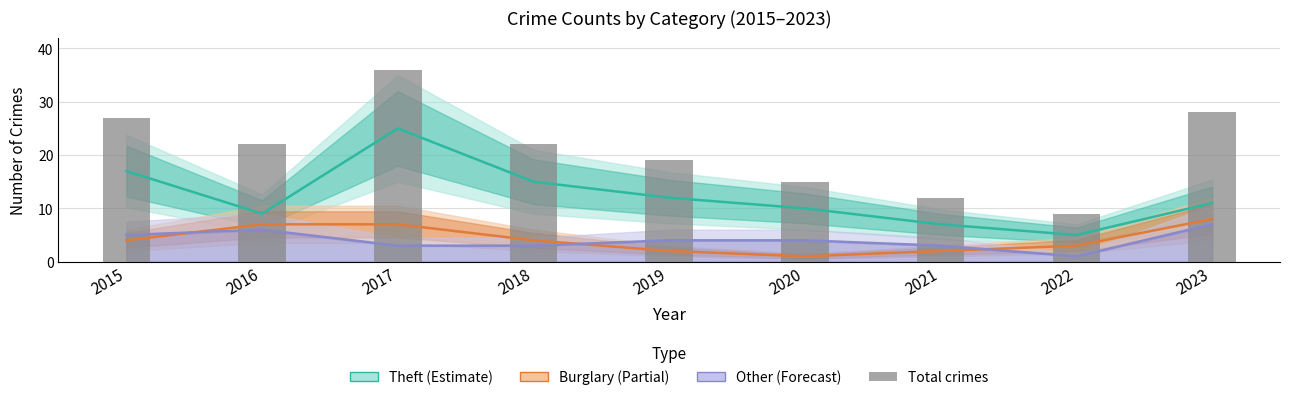

Which series has the widest spread of values?

Total crimes